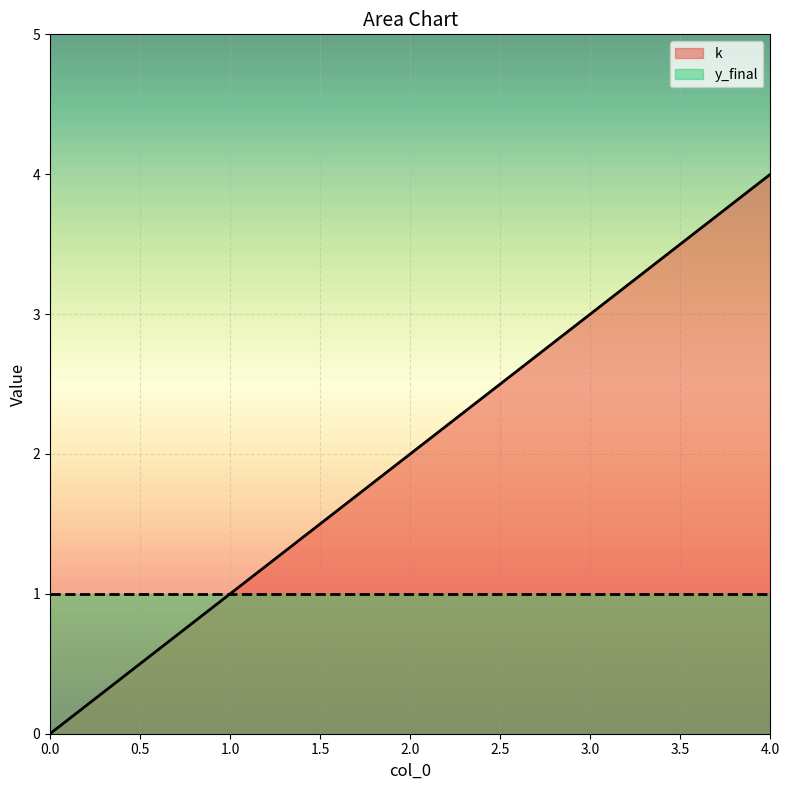

Reading left to right, list all the values displayed in this chart.

0	1	2	3	4